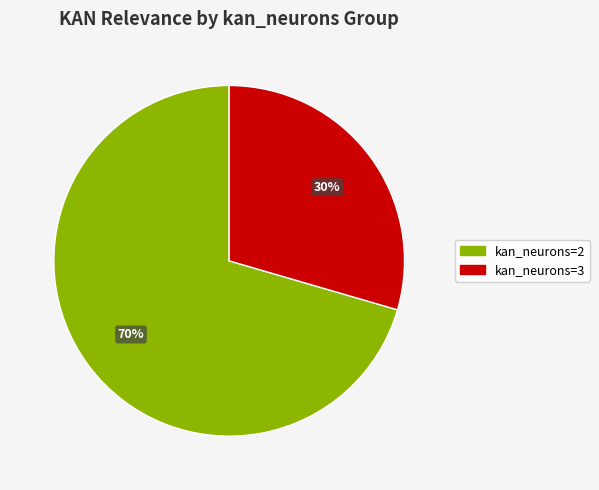

Rank the categories by value from highest to lowest.

kan_neurons=2, kan_neurons=3